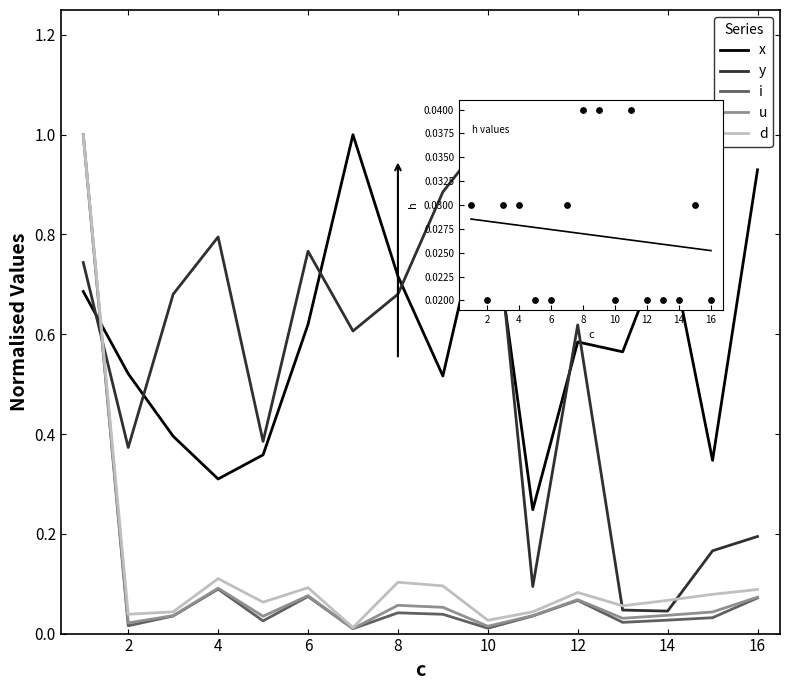

At how many categories does at least one series exceed 0?

16